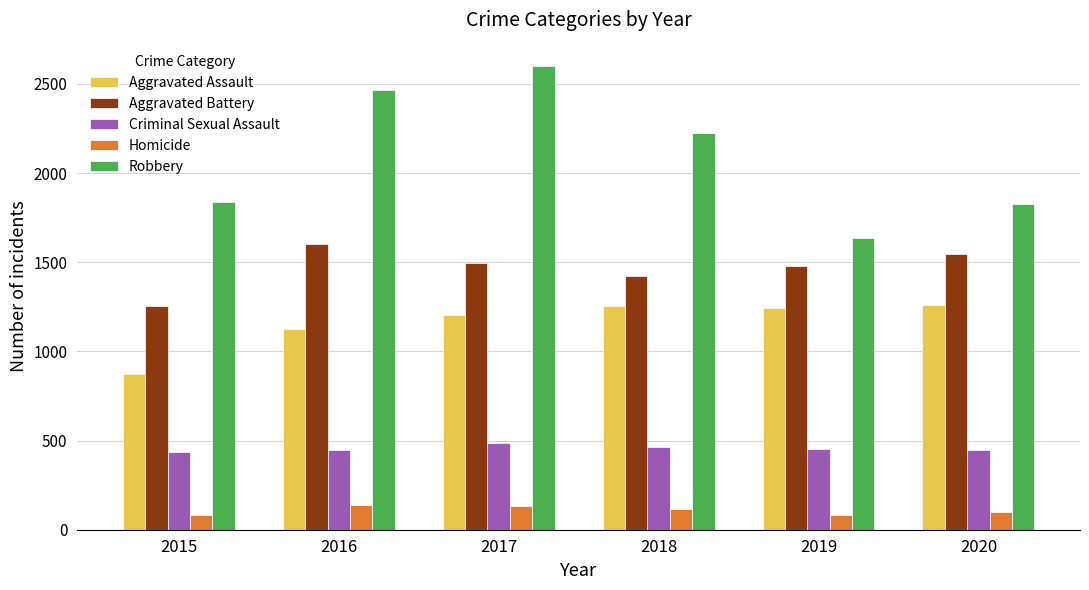

Which series changed the most between 2018 and 2019?

Robbery